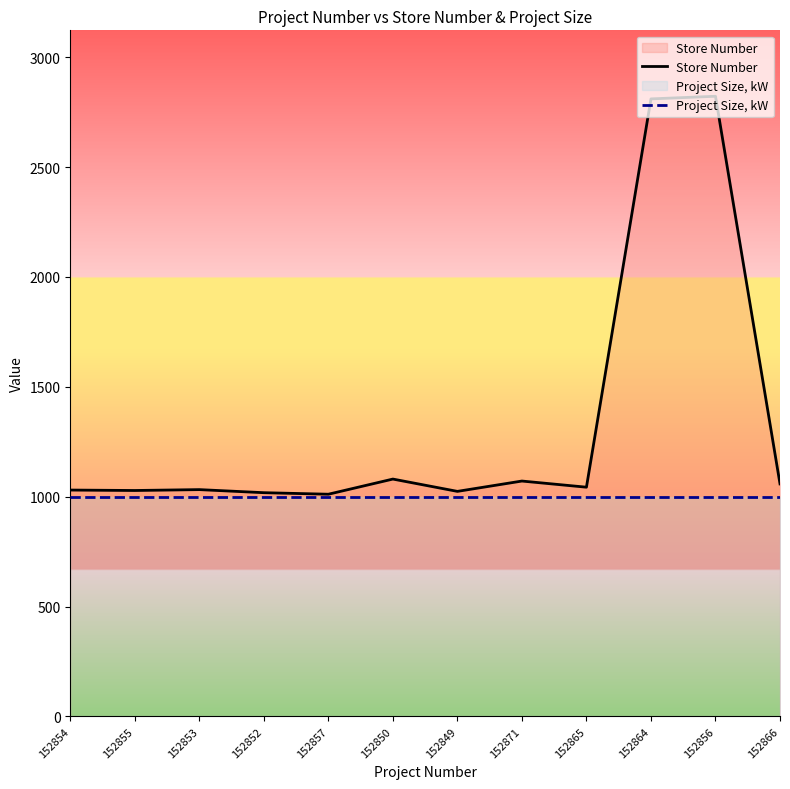

Reading left to right, list all the values displayed in this chart.

Store Number: 152854=1030	152855=1028	152853=1032	152852=1018	152857=1011	152850=1080	152849=1024	152871=1071	152865=1043	152864=2810	152856=2822	152866=1058
Project Size, kW: 152854=1000	152855=1000	152853=1000	152852=1000	152857=1000	152850=1000	152849=1000	152871=1000	152865=1000	152864=1000	152856=1000	152866=1000